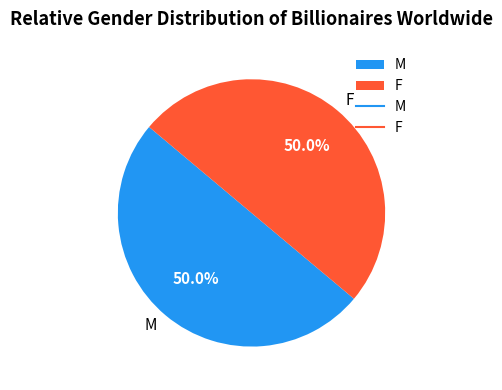

What is the ratio of the value at M to the value at F?

1.0